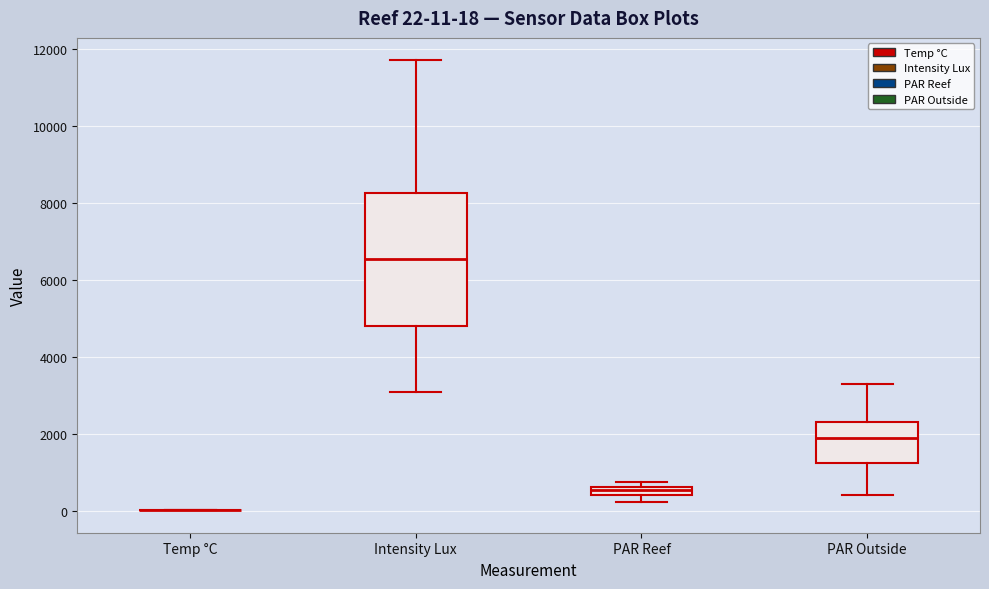

Which box is the tallest, from its lower edge to its upper edge?

Intensity Lux